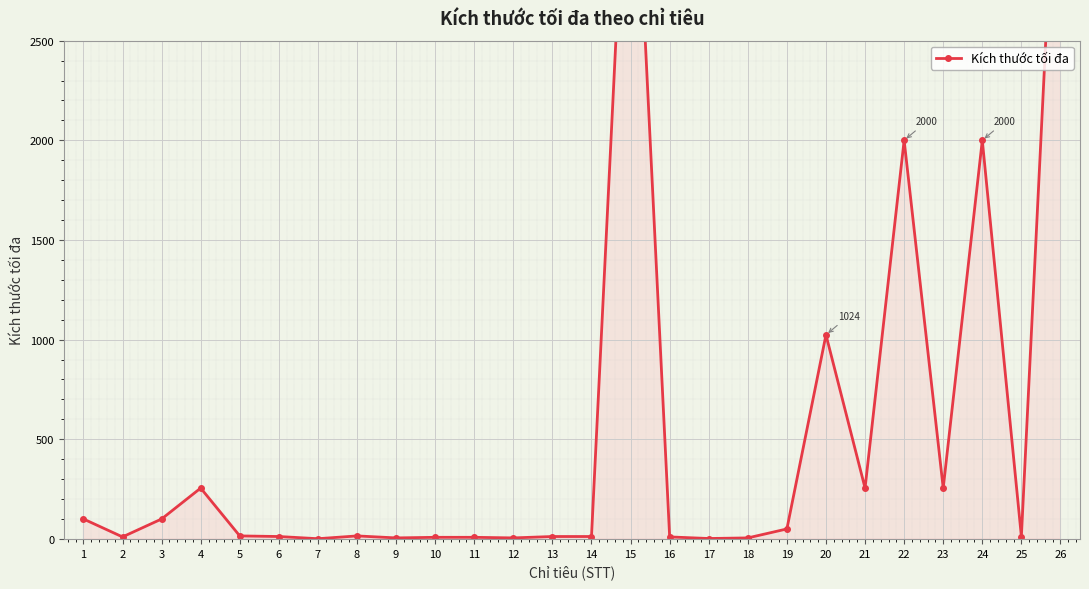

What is the value of the 6th point from the left?

12